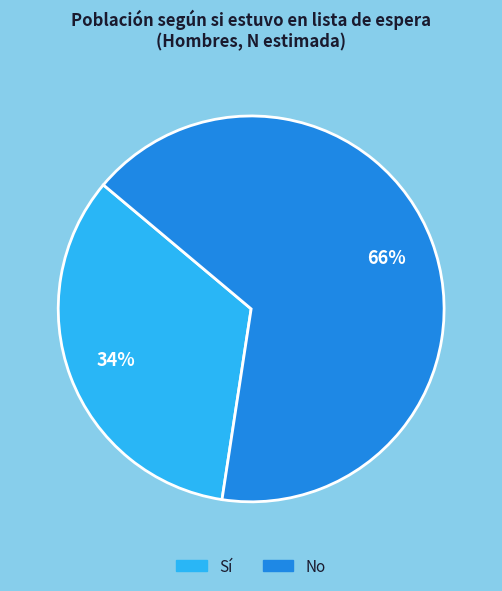

To the nearest percent, what is the average slice percentage?

50%